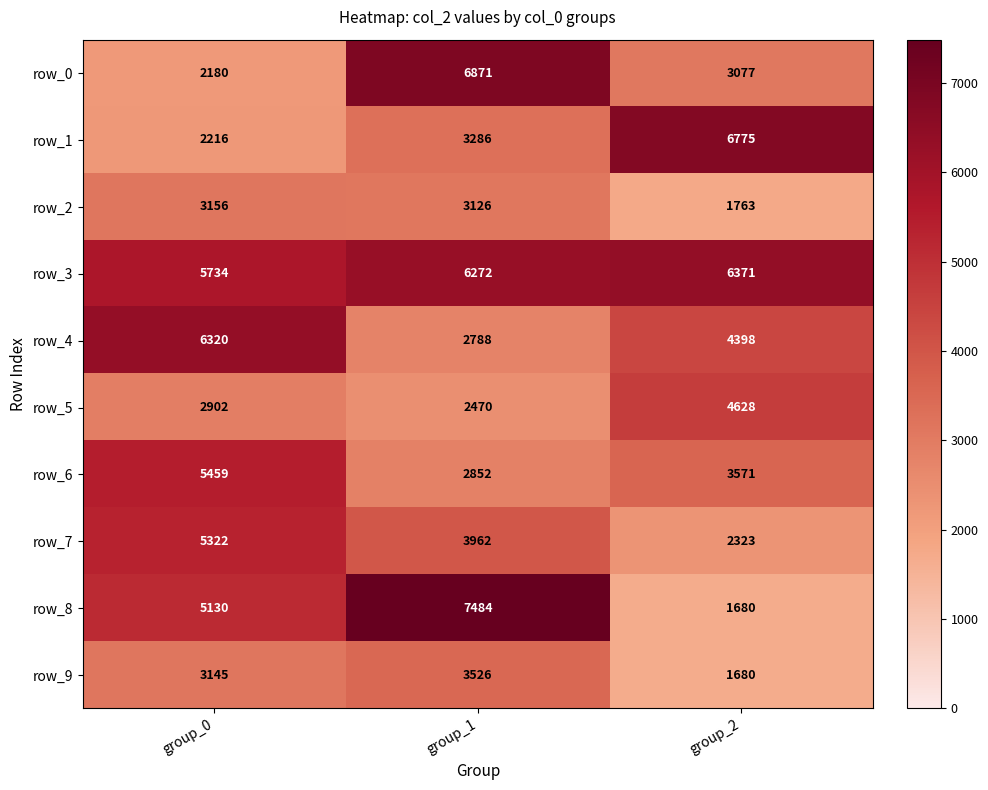

Reading left to right, what are all the values shown in this chart?

row_0: 2180	6871	3077
row_1: 2216	3286	6775
row_2: 3156	3126	1763
row_3: 5734	6272	6371
row_4: 6320	2788	4398
row_5: 2902	2470	4628
row_6: 5459	2852	3571
row_7: 5322	3962	2323
row_8: 5130	7484	1680
row_9: 3145	3526	1680